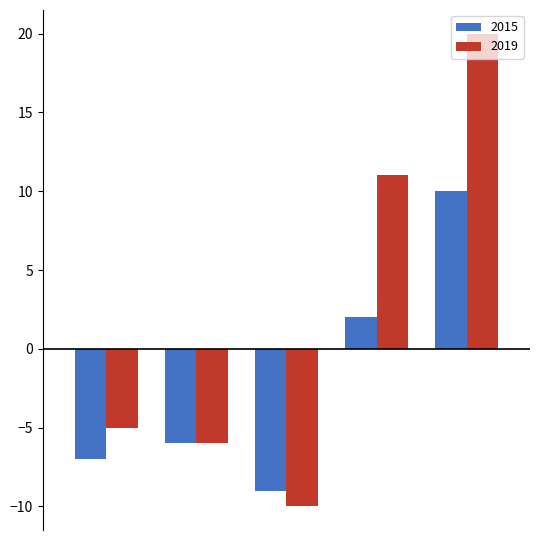

List the series in order of their peak value, lowest first.

2015, 2019